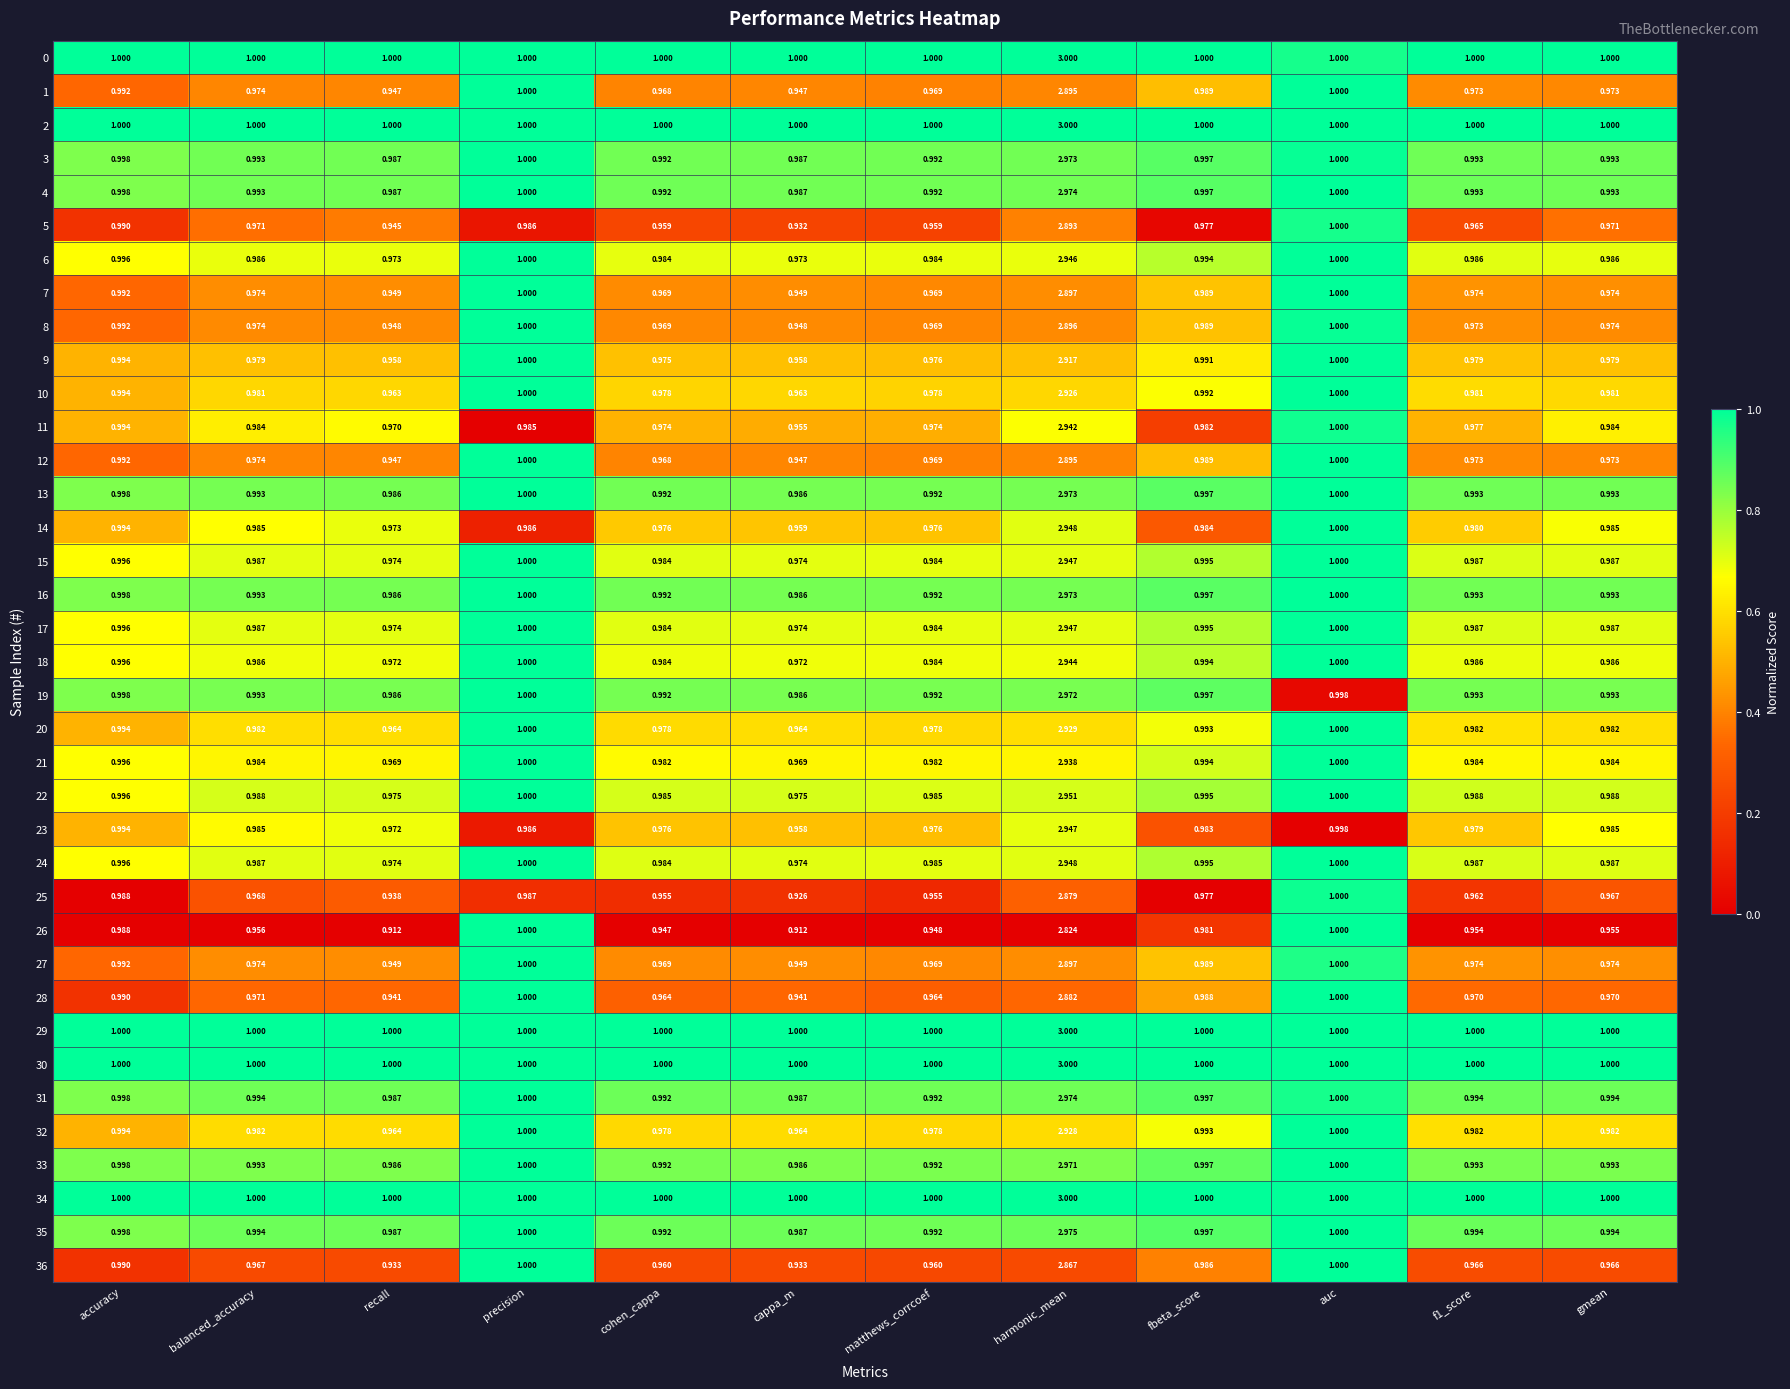

How many series are shown in this chart?

37